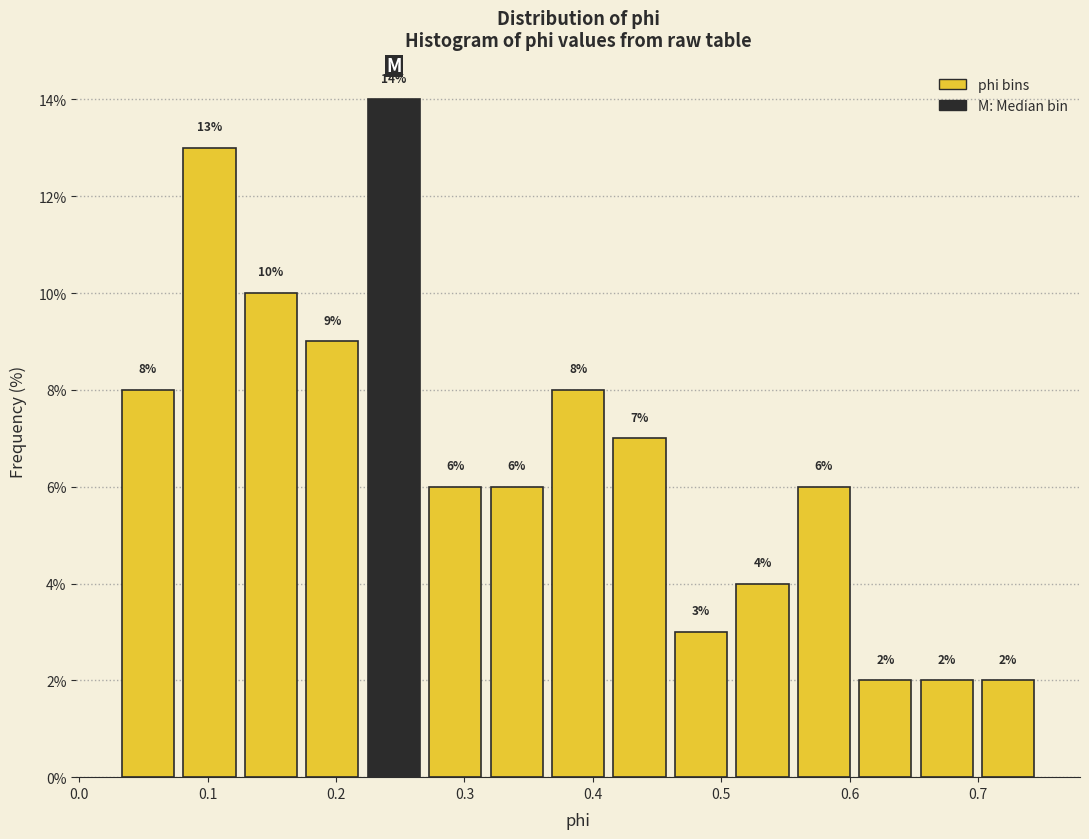

Over which range of the x-axis is the bar tallest?

0.22 to 0.27